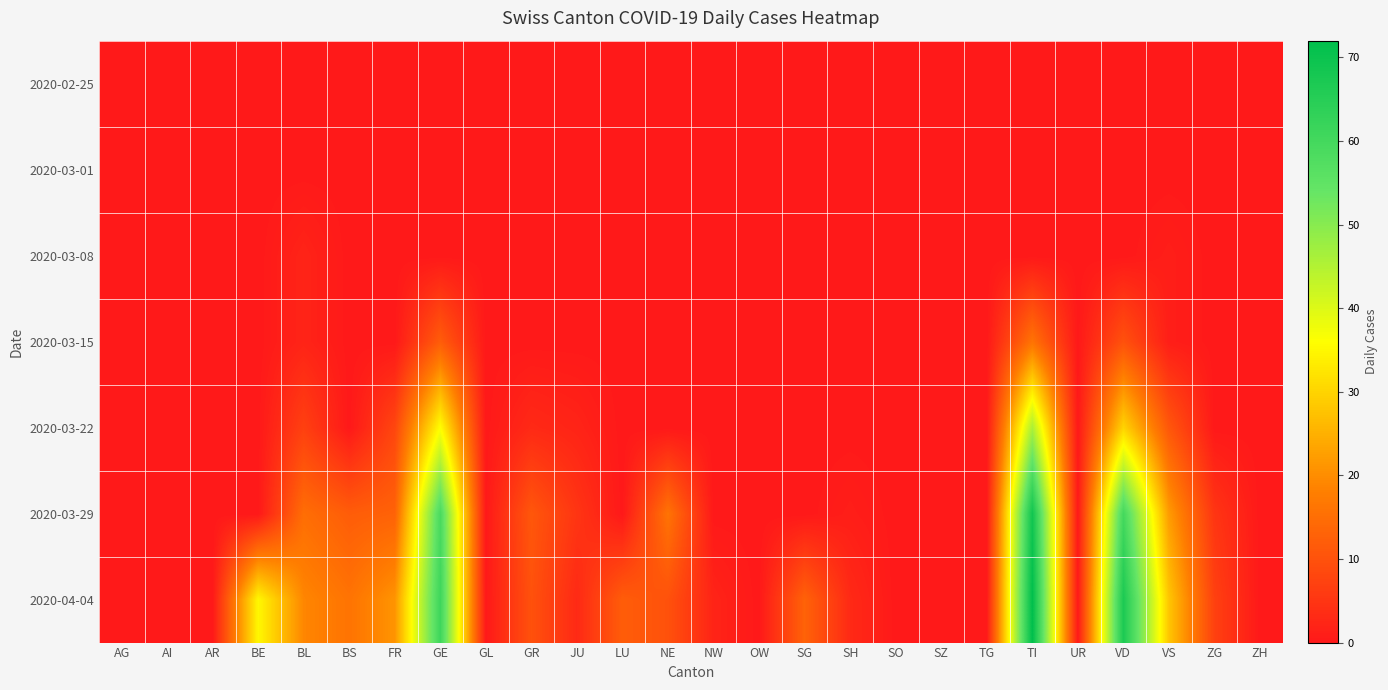

Reading left to right, transcribe all the data shown in this chart.

2020-02-25: AG=0	AI=0	AR=0	BE=0	BL=0	BS=0	FR=0	GE=0	GL=0	GR=0	JU=0	LU=0	NE=0	NW=0	OW=0	SG=0	SH=0	SO=0	SZ=0	TG=0	TI=0	UR=0	VD=0	VS=0	ZG=0	ZH=0
2020-03-01: AG=0	AI=0	AR=0	BE=0	BL=0	BS=0	FR=0	GE=0	GL=0	GR=0	JU=0	LU=0	NE=0	NW=0	OW=0	SG=0	SH=0	SO=0	SZ=0	TG=0	TI=0	UR=0	VD=0	VS=0	ZG=0	ZH=0
2020-03-08: AG=0	AI=0	AR=0	BE=0	BL=2	BS=0	FR=0	GE=0	GL=0	GR=0	JU=0	LU=0	NE=0	NW=0	OW=0	SG=0	SH=0	SO=0	SZ=0	TG=0	TI=0	UR=0	VD=0	VS=1	ZG=0	ZH=0
2020-03-15: AG=0	AI=0	AR=0	BE=0	BL=2	BS=0	FR=0	GE=12	GL=0	GR=0	JU=0	LU=0	NE=0	NW=0	OW=0	SG=0	SH=0	SO=0	SZ=0	TG=0	TI=16	UR=0	VD=10	VS=1	ZG=0	ZH=0
2020-03-22: AG=0	AI=0	AR=0	BE=0	BL=7	BS=0	FR=8	GE=36	GL=0	GR=3	JU=2	LU=0	NE=0	NW=0	OW=0	SG=0	SH=0	SO=0	SZ=0	TG=0	TI=46	UR=0	VD=30	VS=11	ZG=0	ZH=0
2020-03-29: AG=0	AI=0	AR=0	BE=0	BL=15	BS=12	FR=13	GE=59	GL=0	GR=11	JU=5	LU=0	NE=16	NW=0	OW=0	SG=0	SH=1	SO=0	SZ=0	TG=0	TI=69	UR=0	VD=60	VS=22	ZG=5	ZH=0
2020-04-04: AG=0	AI=0	AR=0	BE=35	BL=19	BS=16	FR=21	GE=61	GL=0	GR=10	JU=3	LU=12	NE=10	NW=2	OW=0	SG=13	SH=3	SO=0	SZ=0	TG=0	TI=72	UR=0	VD=67	VS=28	ZG=7	ZH=0